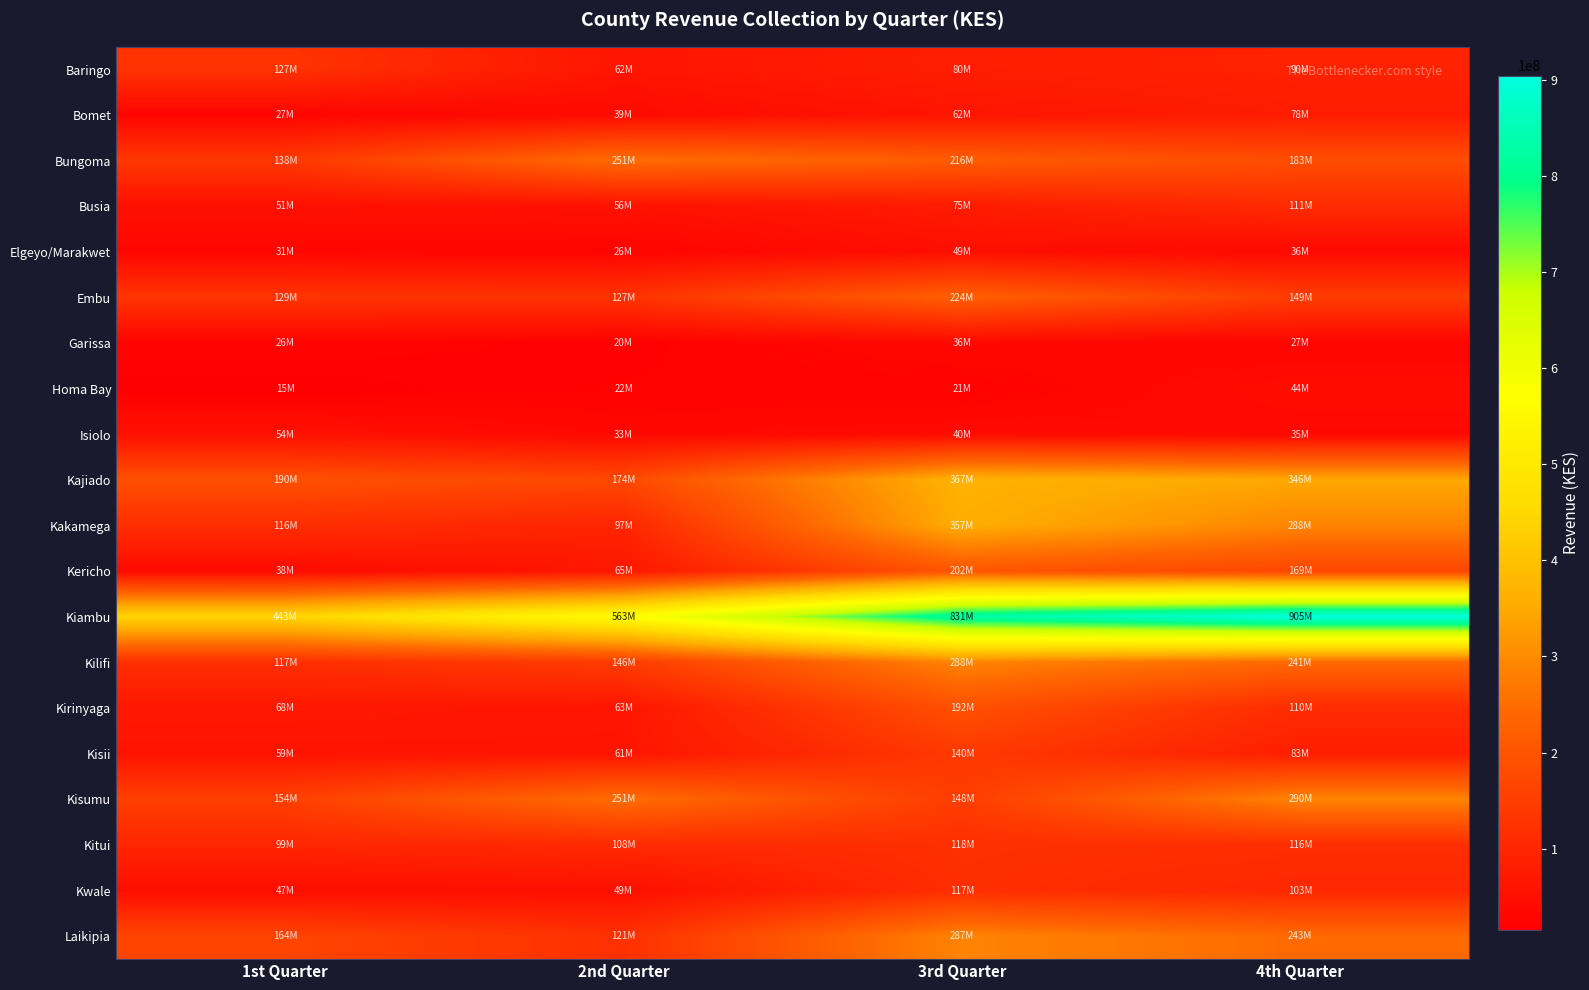

Between 1st Quarter and 2nd Quarter, which series saw the biggest shift?

Kiambu